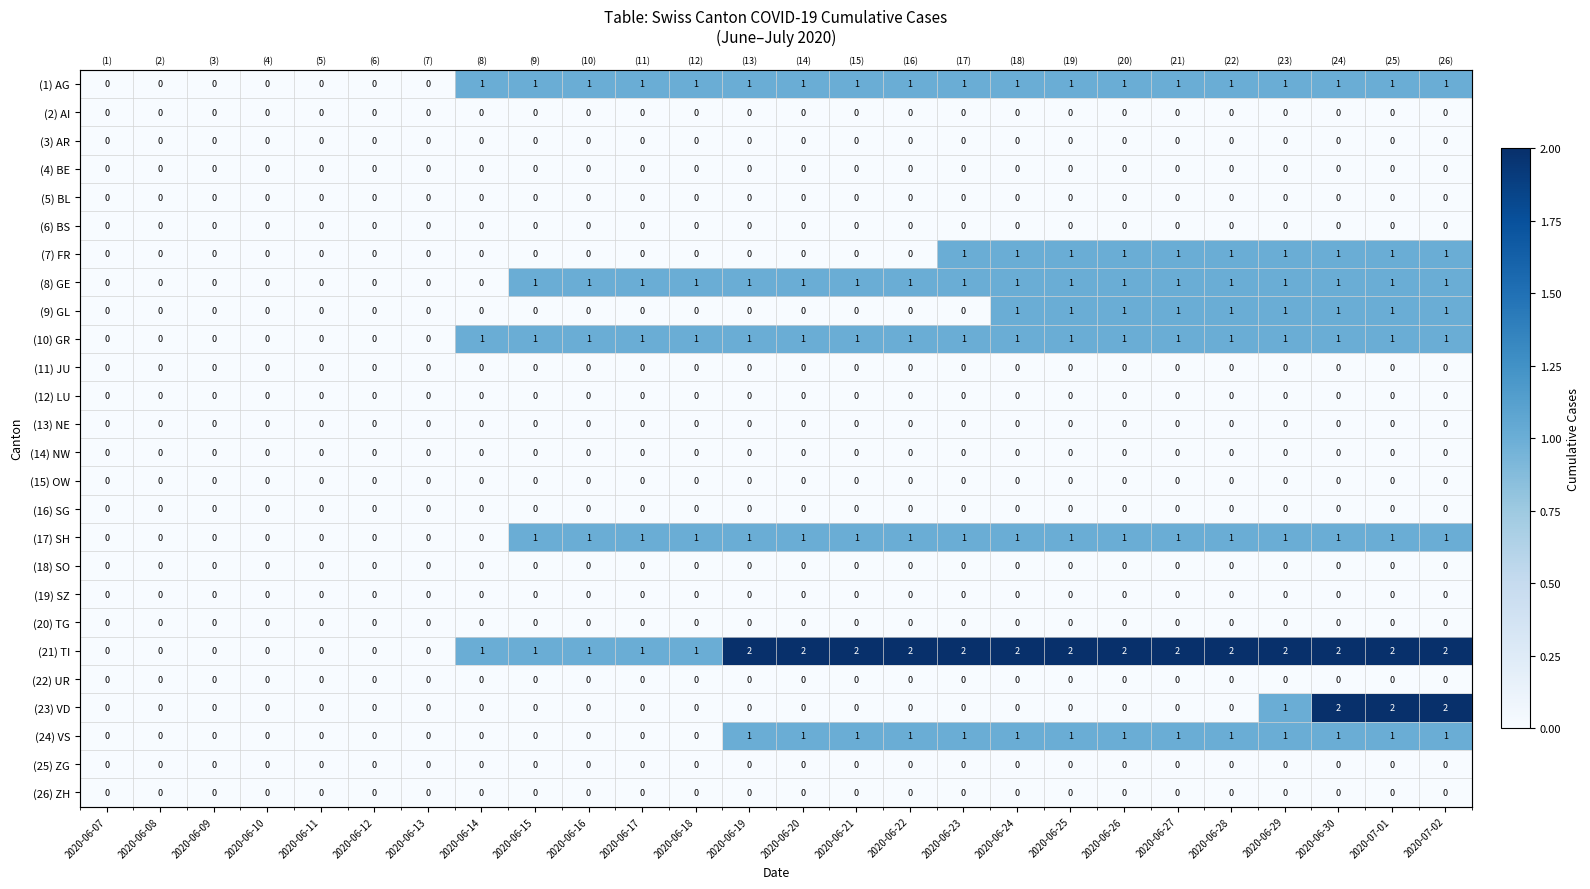

Rank the categories by (20) TG value from lowest to highest.

2020-06-07, 2020-06-08, 2020-06-09, 2020-06-10, 2020-06-11, 2020-06-12, 2020-06-13, 2020-06-14, 2020-06-15, 2020-06-16, 2020-06-17, 2020-06-18, 2020-06-19, 2020-06-20, 2020-06-21, 2020-06-22, 2020-06-23, 2020-06-24, 2020-06-25, 2020-06-26, 2020-06-27, 2020-06-28, 2020-06-29, 2020-06-30, 2020-07-01, 2020-07-02